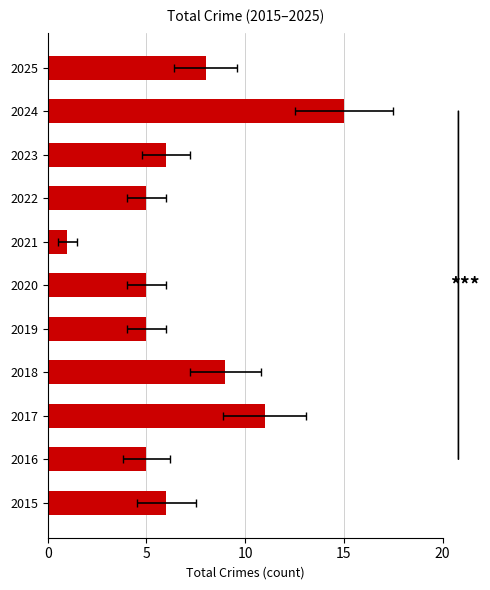

Reading left to right, what are all the values shown in this chart?

6	5	11	9	5	5	1	5	6	15	8